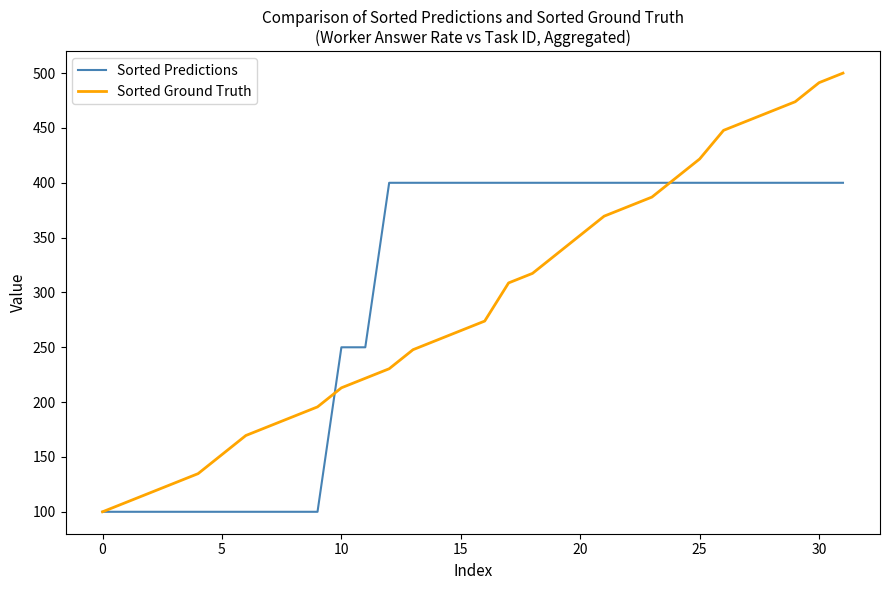

Which series ends up on top after the final intersection of Sorted Ground Truth and Sorted Predictions?

Sorted Ground Truth